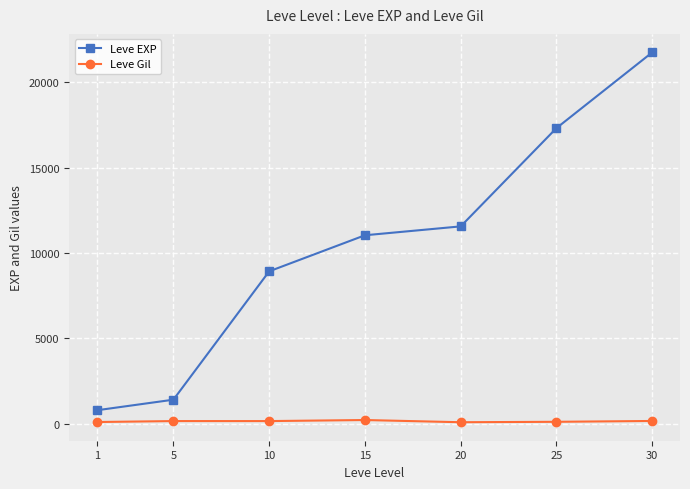

Does the chart have visible grid lines?

Yes